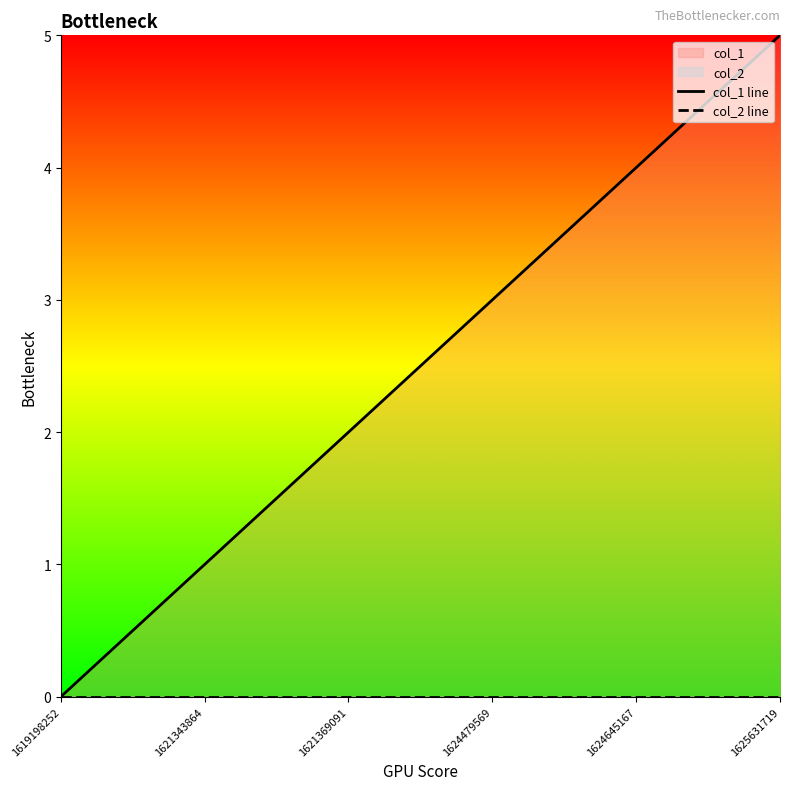

At 1625631719, list the series in order from largest to smallest.

col_1 line, col_2 line